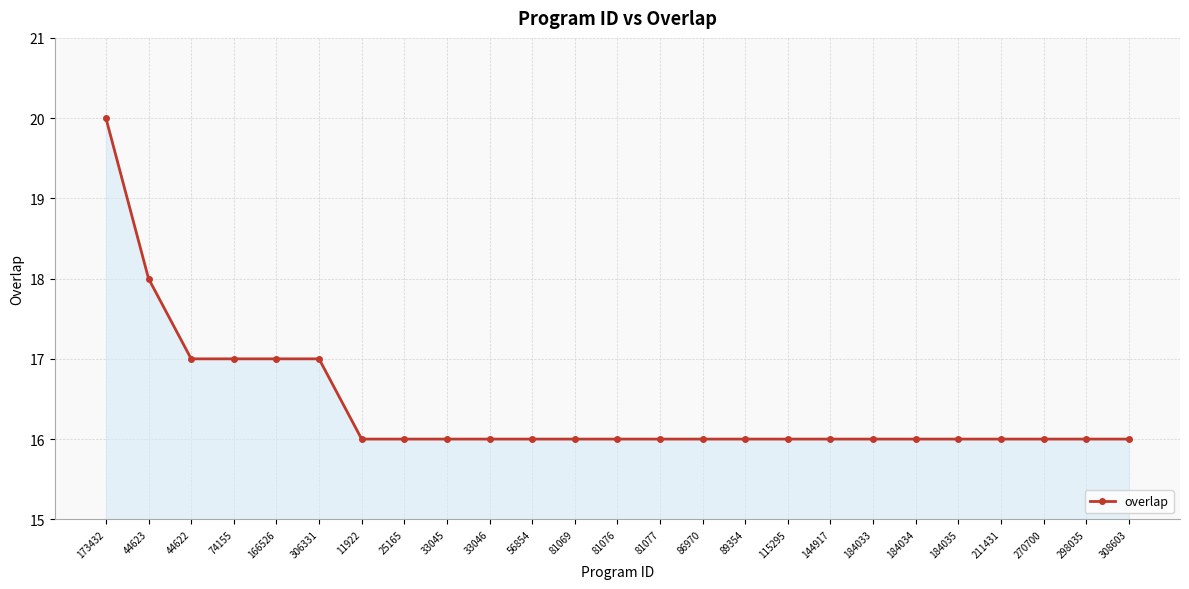

Reading left to right, extract all data points from this chart.

20	18	17	17	17	17	16	16	16	16	16	16	16	16	16	16	16	16	16	16	16	16	16	16	16